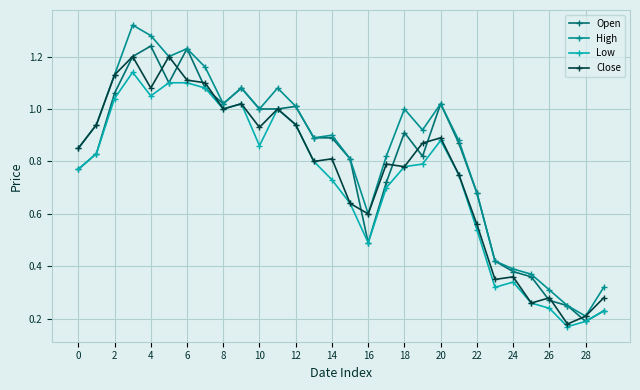

True or false: High has more than 1 points higher than both neighbors.

True